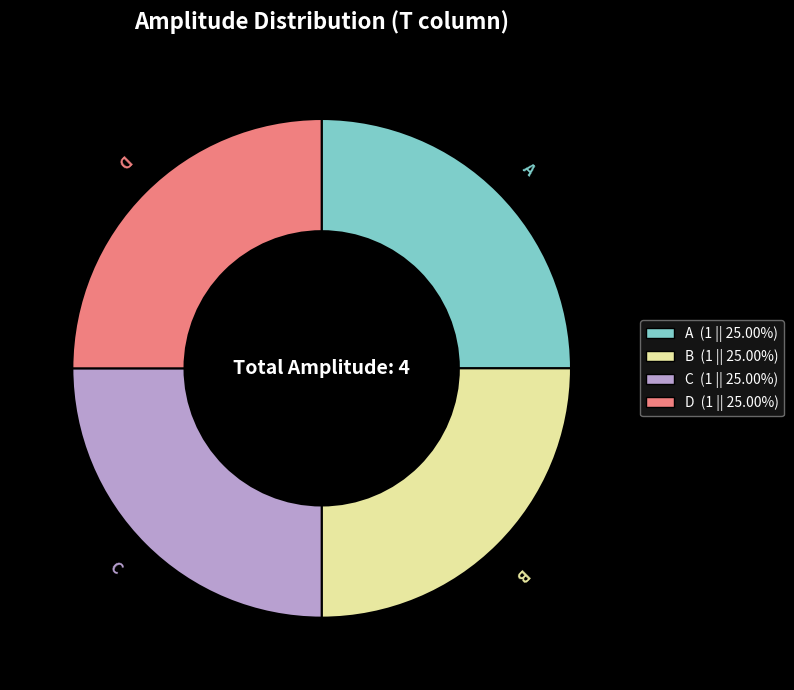

Does any single category account for the majority?

No